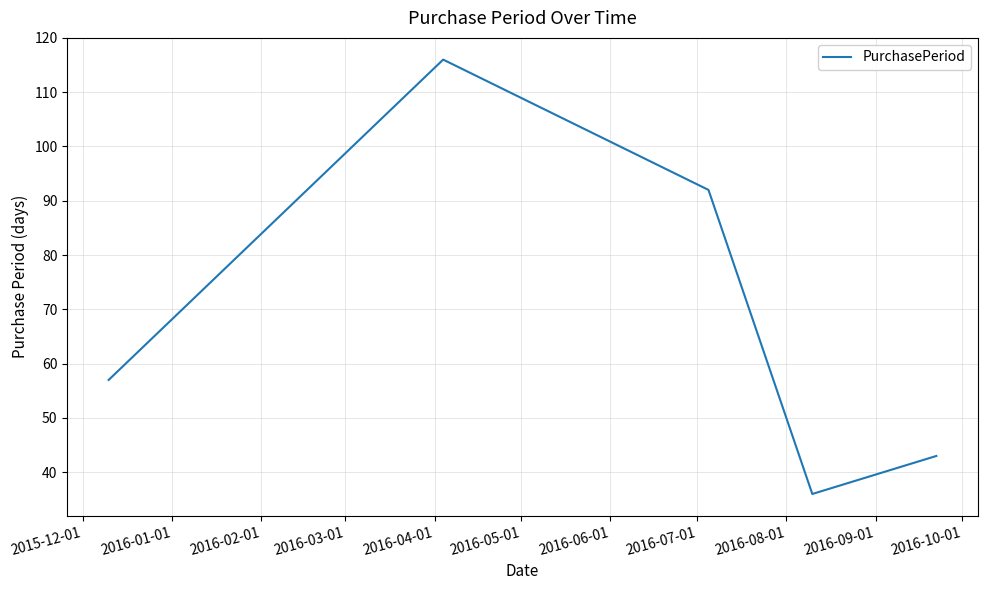

How many interior local peaks (higher than both neighbors) does the data have?

1